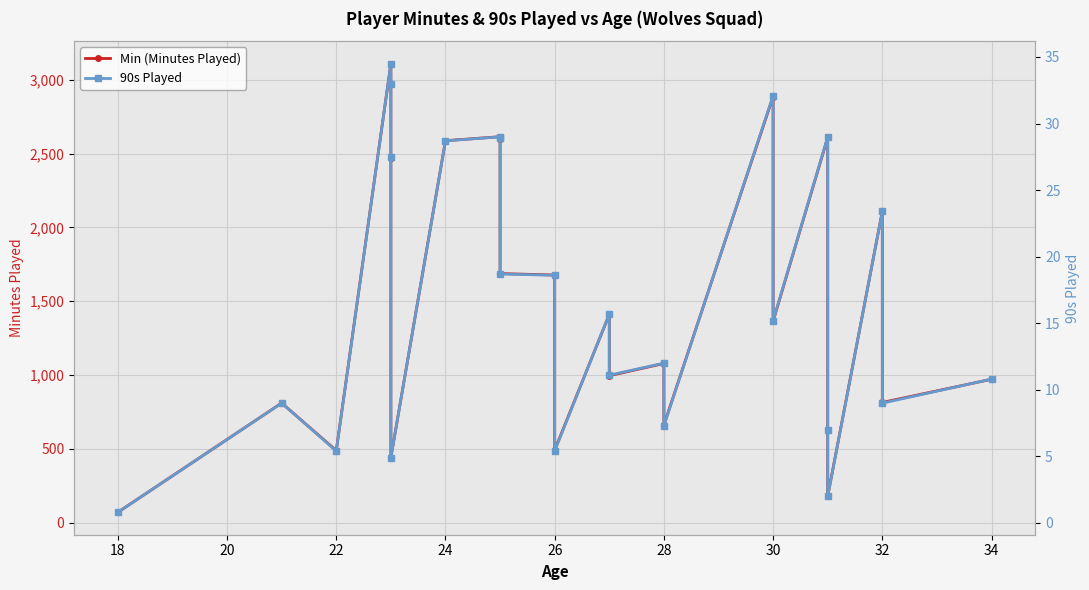

Rank the series by their maximum value, from highest to lowest.

Min (Minutes Played), 90s Played